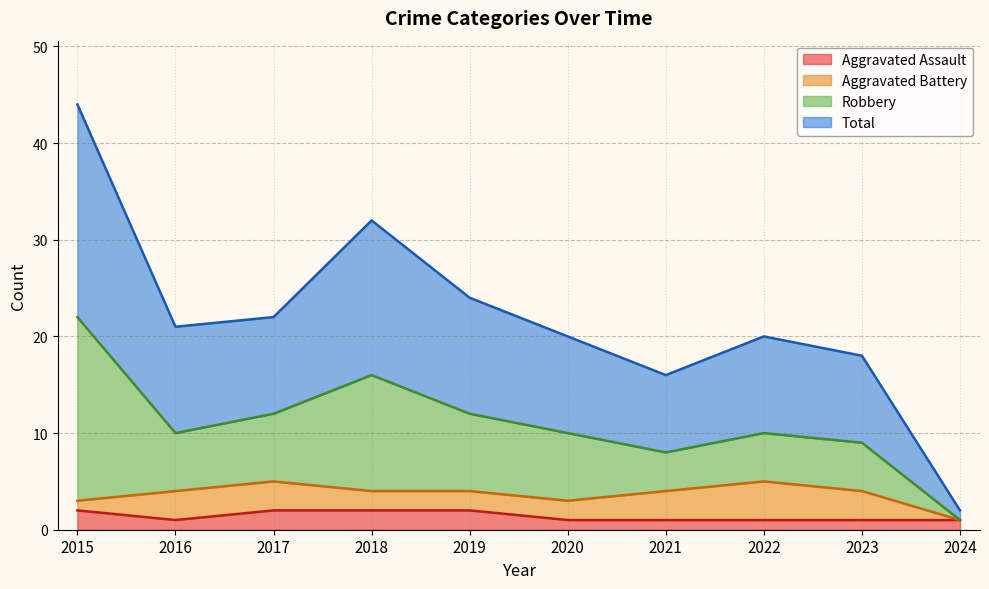

The Aggravated Assault series shows 1 at 2023. True or false?

True